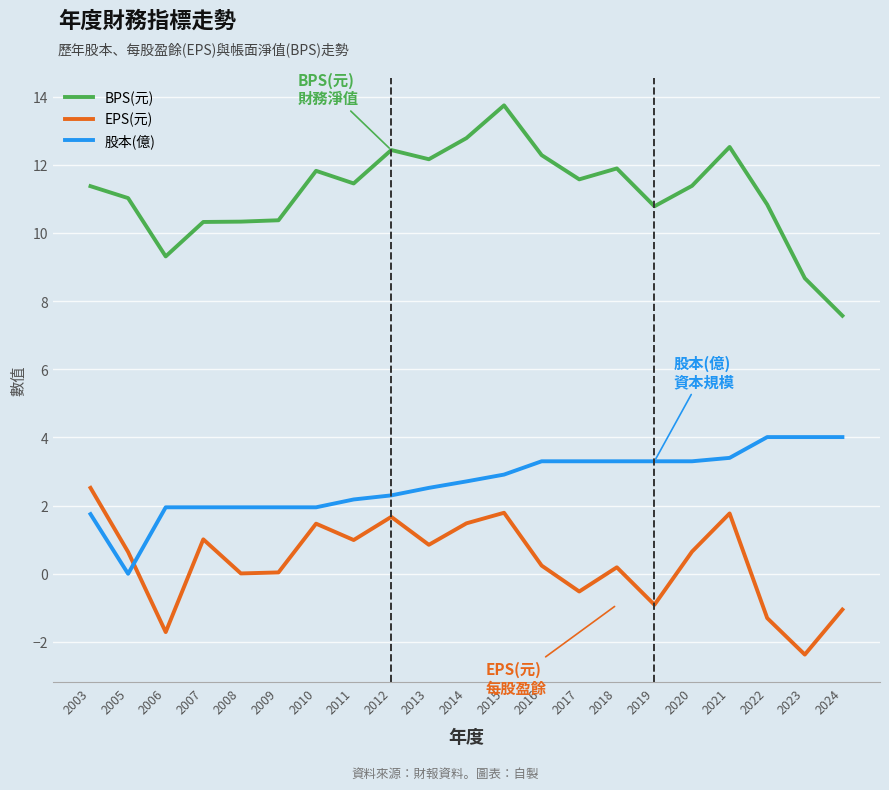

What is the total value across all series at 2024?

10.5